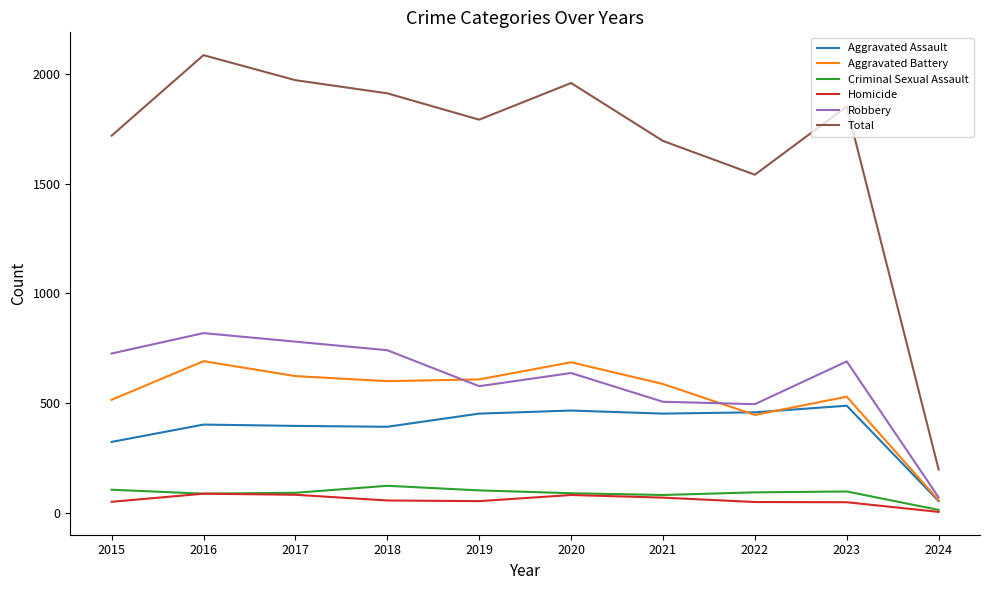

At which category does the chart reach its peak across all series?

2016